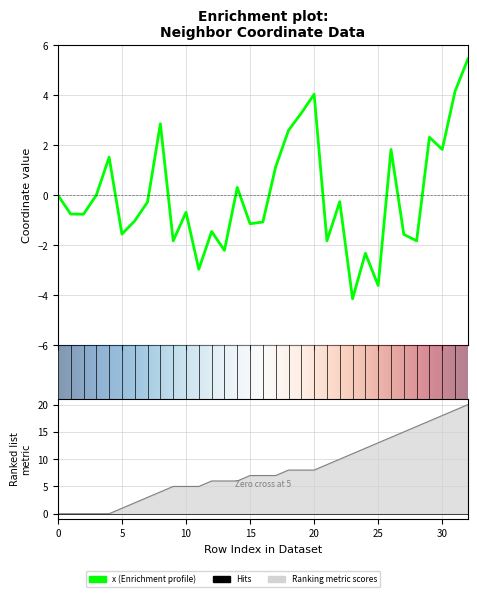

Which has a higher value, 16 or 24?

16